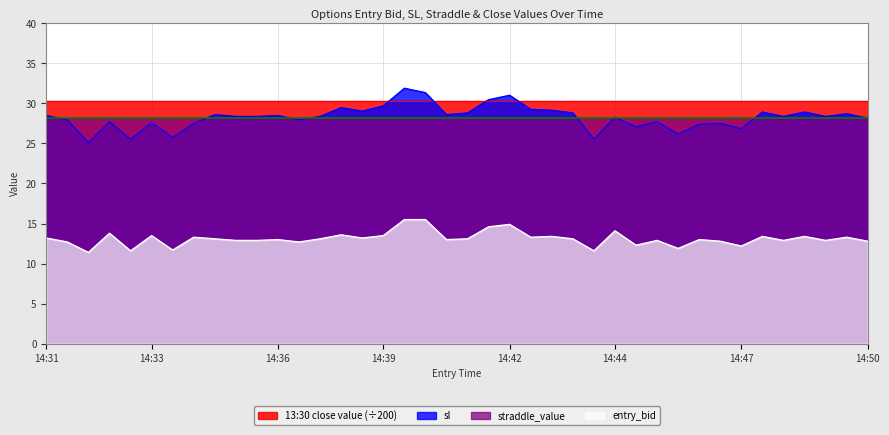

How many data points in entry_bid are above 13?

21